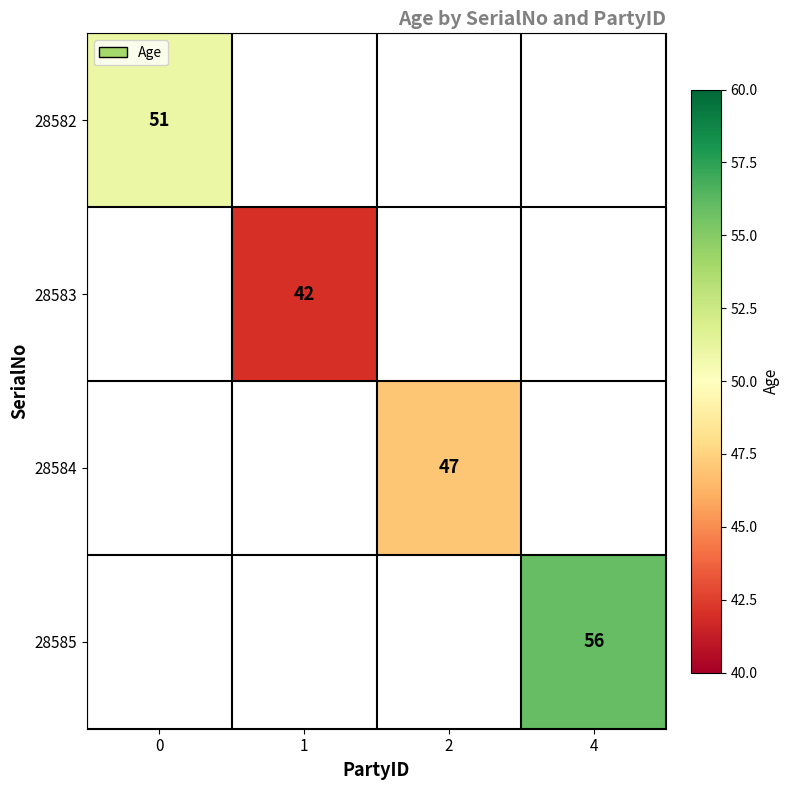

Is it true that 28582 equals 51 at 0?

True